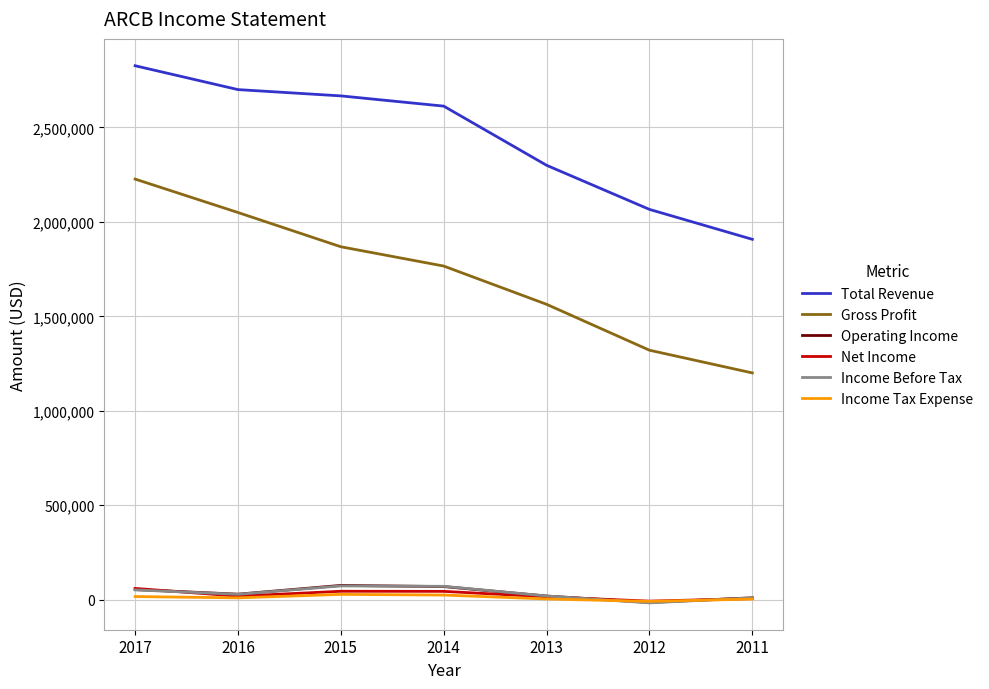

Which series changed the most between 2015 and 2012?

Total Revenue